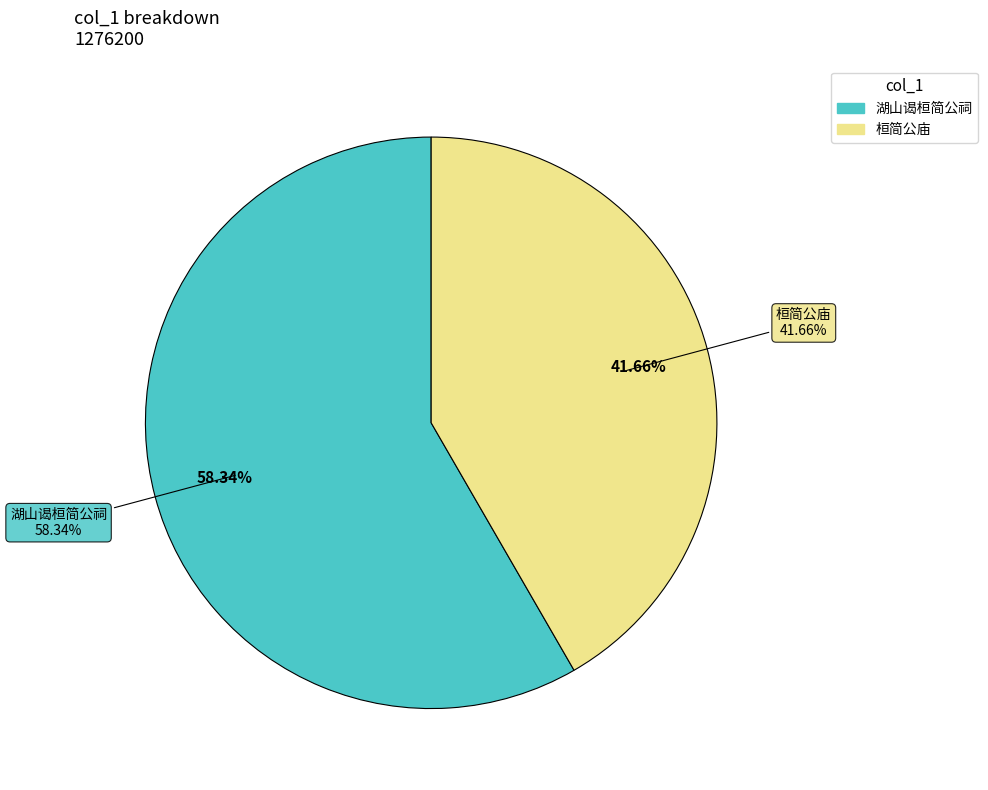

What portion of the pie excludes 湖山谒桓简公祠?

41.7%